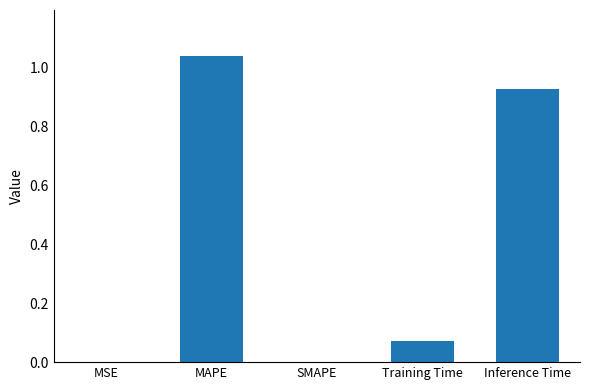

What is the sum of all values?

2.0